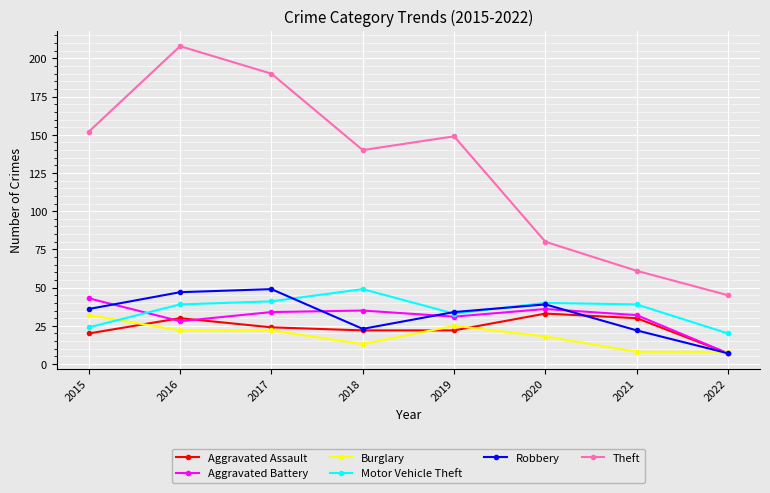

Which series changed the most between 2018 and 2020?

Theft